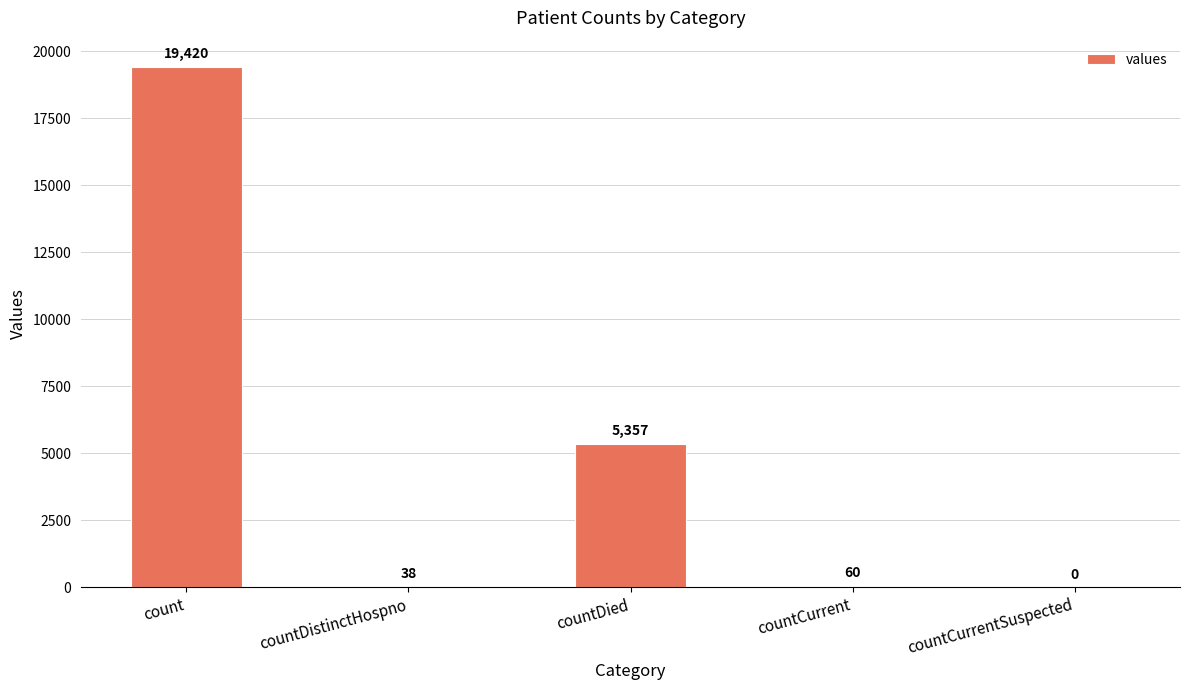

What is the greatest value displayed?

19420